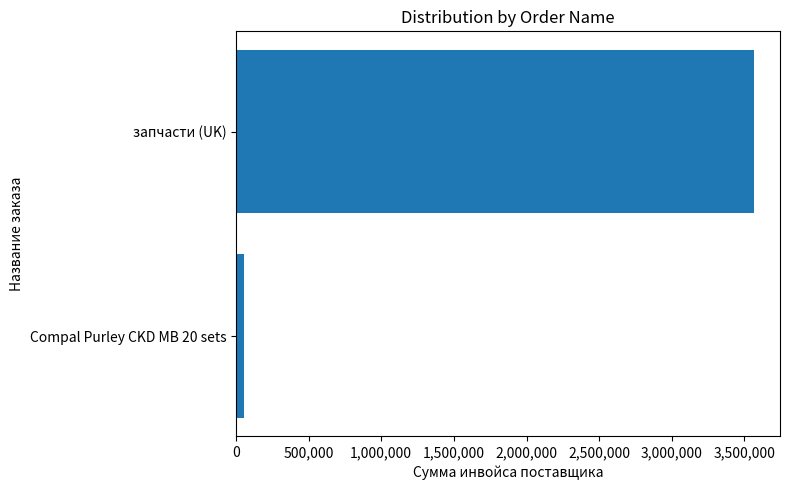

What is the sum of all values?

3623707.3